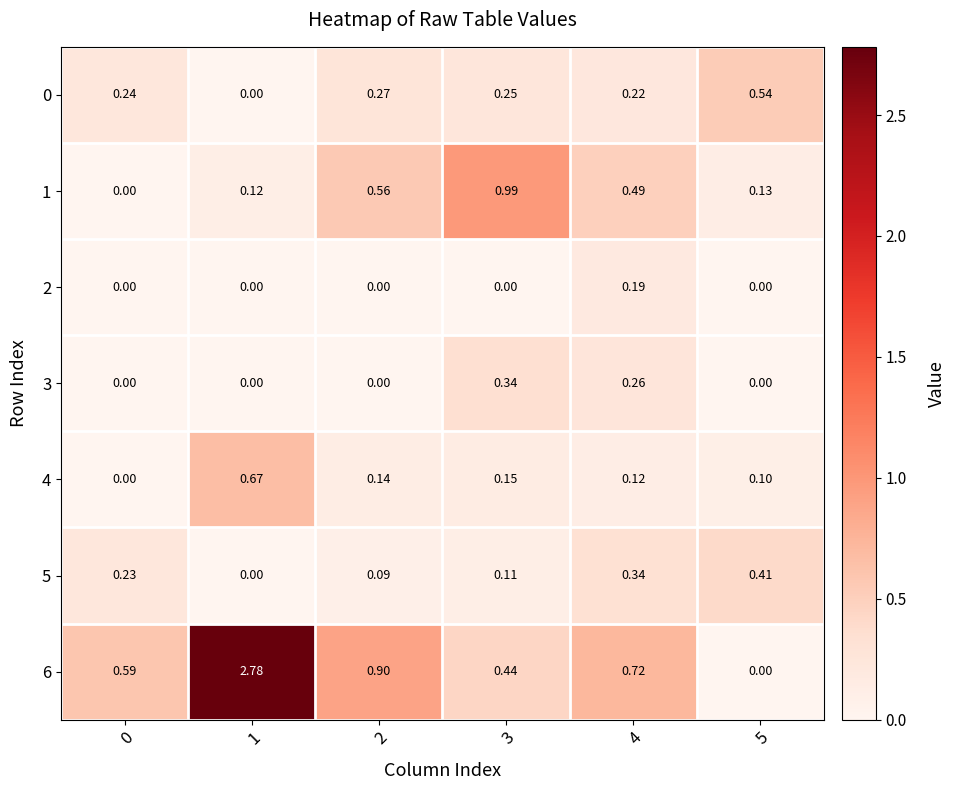

What is the total value across all series at 2?

2.0